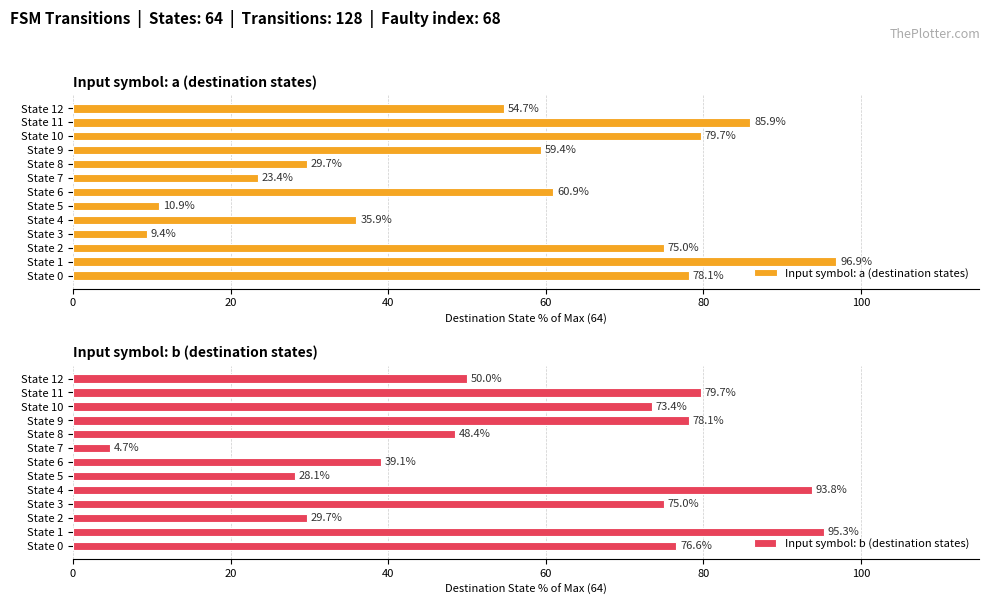

Is it true that Input symbol: a (destination states) equals 23.4 at State 7?

True